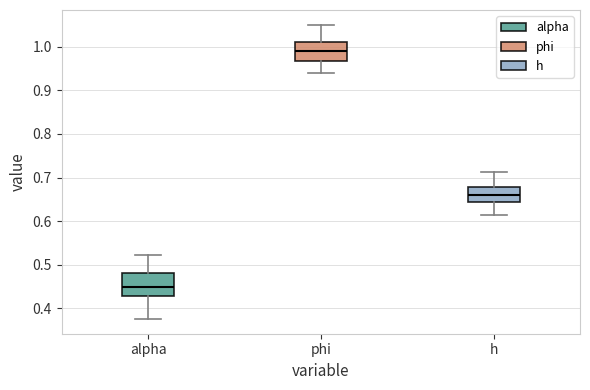

Reading left to right, transcribe this box plot: for each box, give where its median line is, the range the box spans, and where its two whiskers end, as read against the y-axis. The values are not printed on the chart, so give them approximately, as read against the axis.

alpha: median 0.45, box 0.43 to 0.48, whiskers 0.38 to 0.52
phi: median 0.99, box 0.97 to 1.01, whiskers 0.94 to 1.05
h: median 0.66, box 0.64 to 0.68, whiskers 0.61 to 0.71